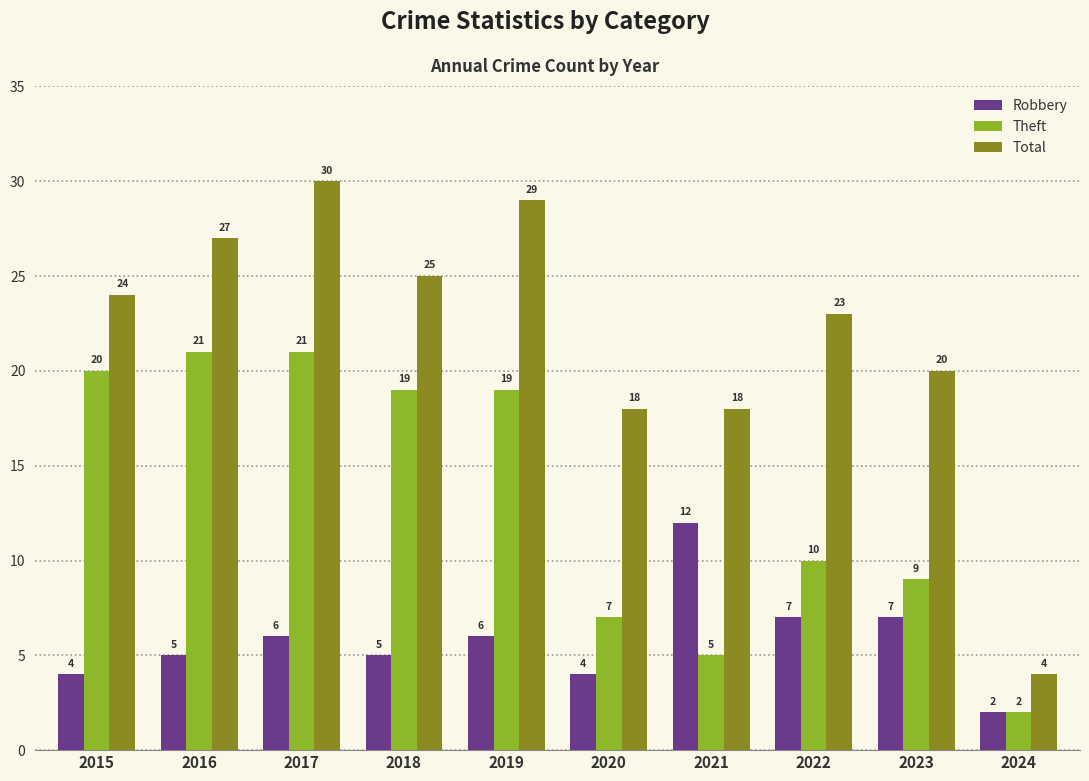

What is the total value across all series at 2021?

35